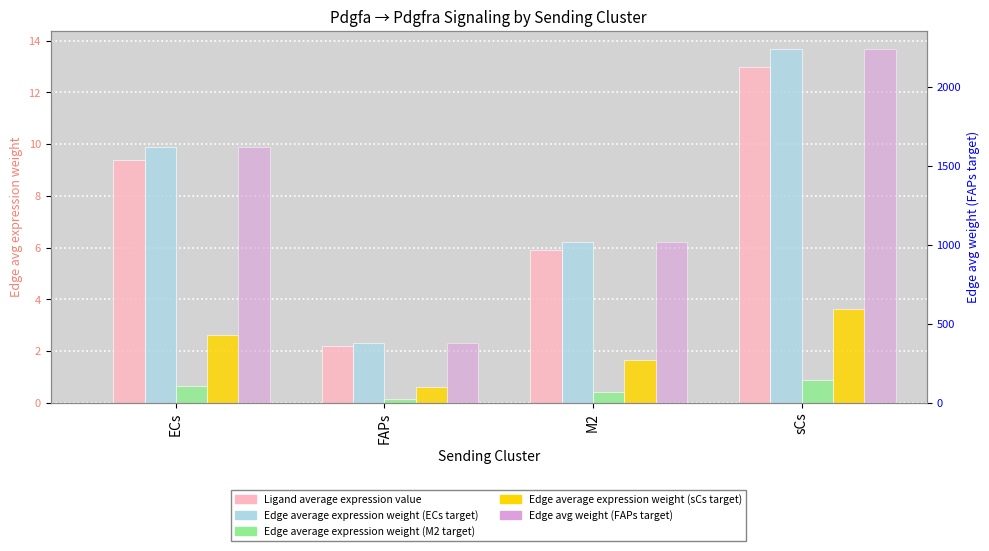

What is the sum of all Edge average expression weight (M2 target) values?

2.1